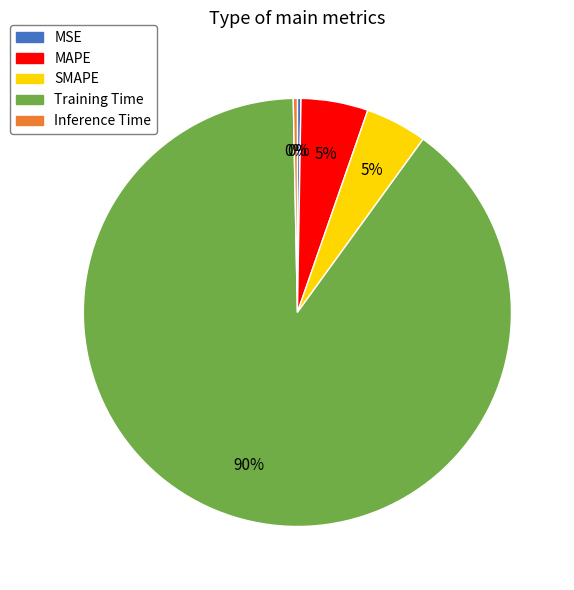

What is the largest slice in the pie chart?

Training Time